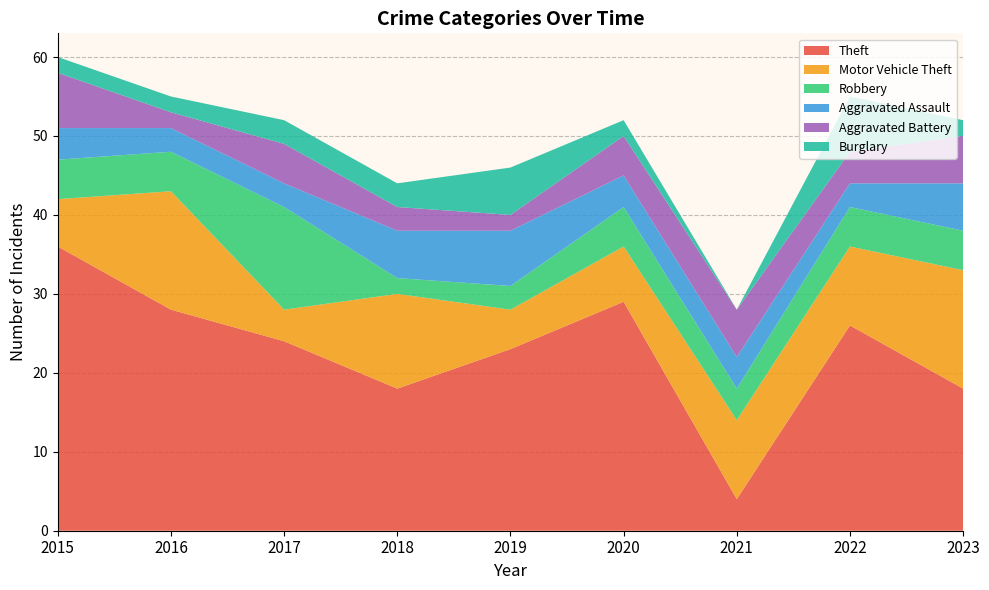

Reading left to right, transcribe all the data shown in this chart.

Theft: 2015=36	2016=28	2017=24	2018=18	2019=23	2020=29	2021=4	2022=26	2023=18
Motor Vehicle Theft: 2015=6	2016=15	2017=4	2018=12	2019=5	2020=7	2021=10	2022=10	2023=15
Robbery: 2015=5	2016=5	2017=13	2018=2	2019=3	2020=5	2021=4	2022=5	2023=5
Aggravated Assault: 2015=4	2016=3	2017=3	2018=6	2019=7	2020=4	2021=4	2022=3	2023=6
Aggravated Battery: 2015=7	2016=2	2017=5	2018=3	2019=2	2020=5	2021=6	2022=4	2023=6
Burglary: 2015=2	2016=2	2017=3	2018=3	2019=6	2020=2	2021=0	2022=7	2023=2